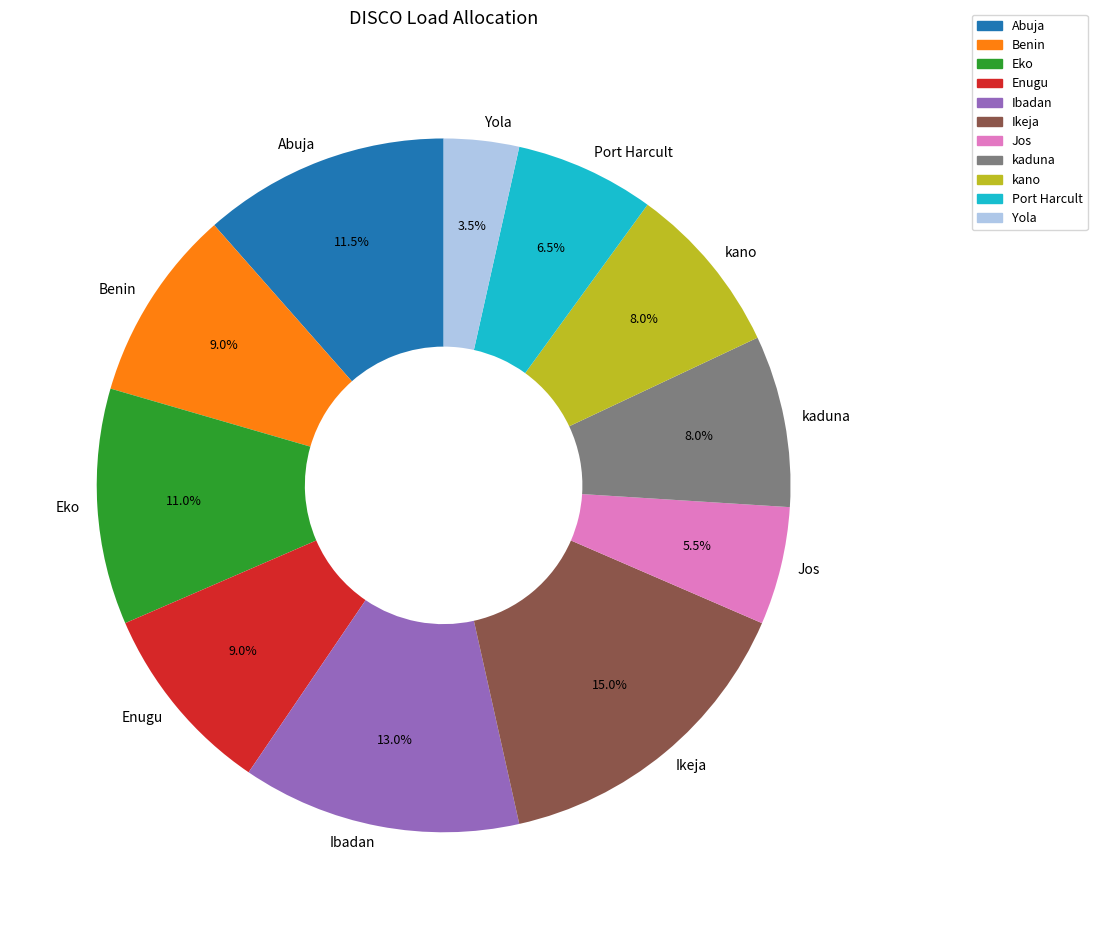

How much of the chart is everything except Jos?

94.5%